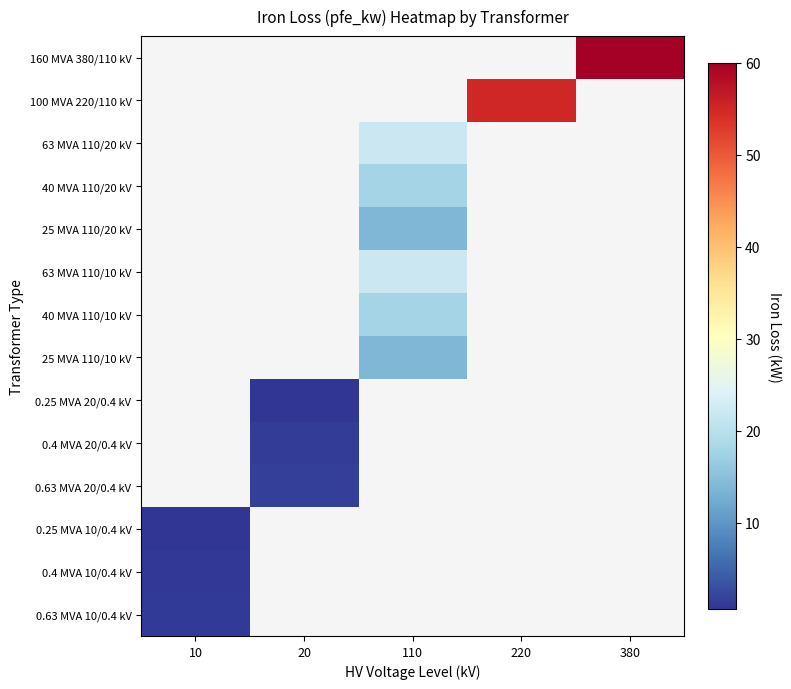

Which category has the lowest value across all series?

10